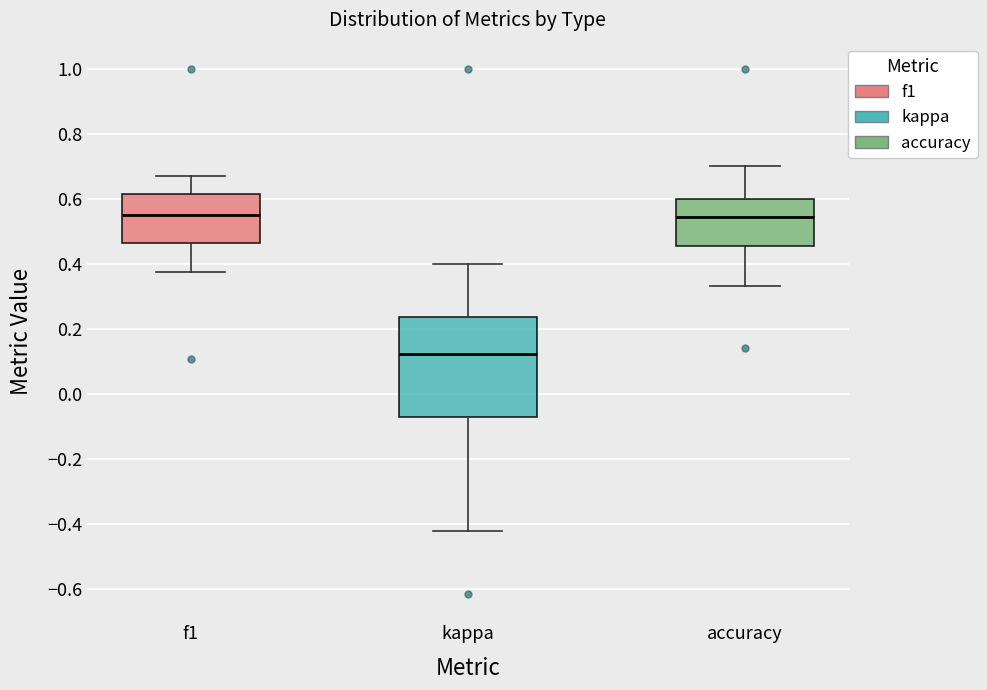

Reading left to right, transcribe this box plot: for each box, give where its median line is, the range the box spans, and where its two whiskers end, as read against the y-axis. The values are not printed on the chart, so give them approximately, as read against the axis.

f1: median 0.56, box 0.46 to 0.62, whiskers 0.38 to 0.68
kappa: median 0.12, box -0.08 to 0.24, whiskers -0.42 to 0.40
accuracy: median 0.54, box 0.46 to 0.60, whiskers 0.34 to 0.70